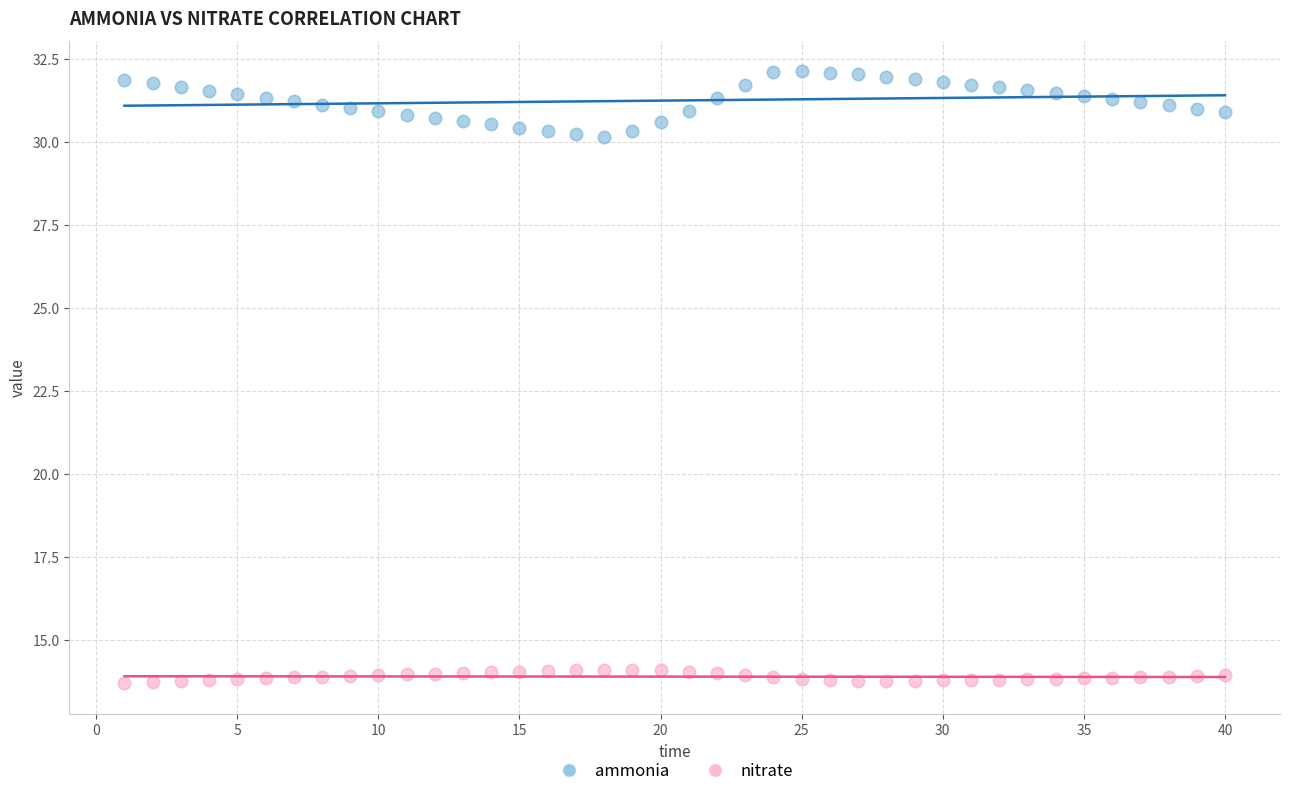

Which series has the widest spread of Y values?

ammonia